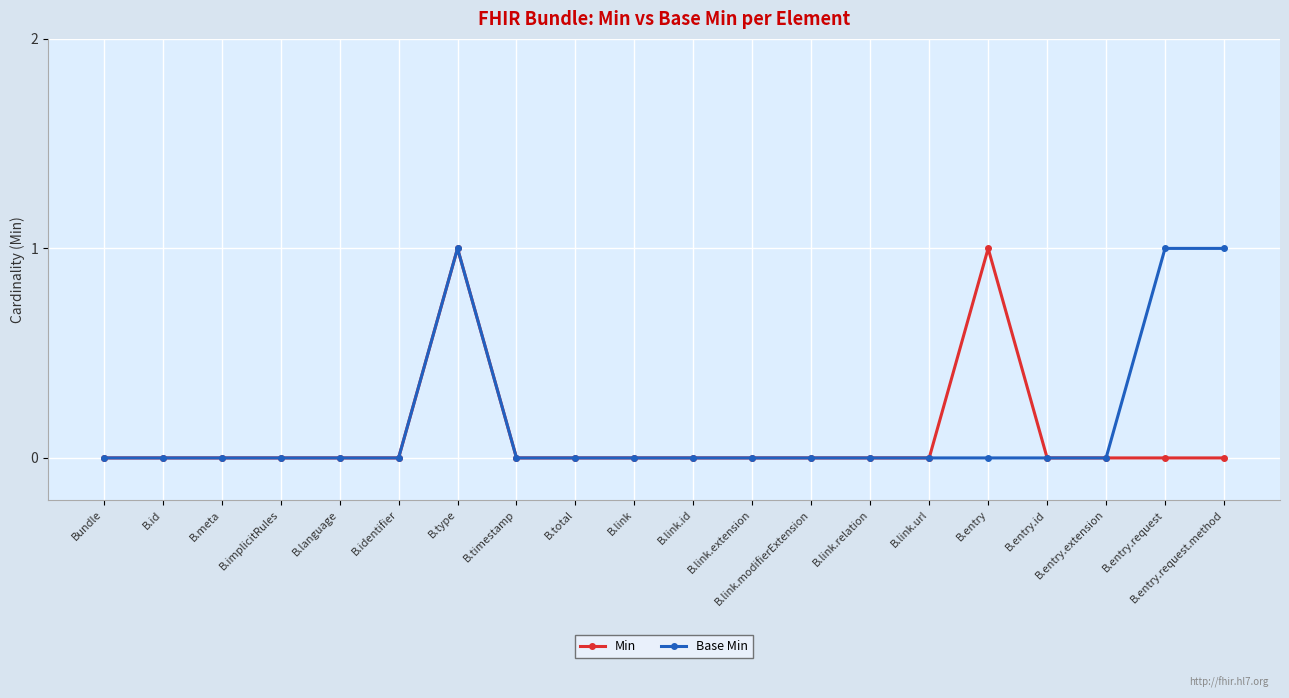

True or false: Min has more than 0 interior local peaks.

True